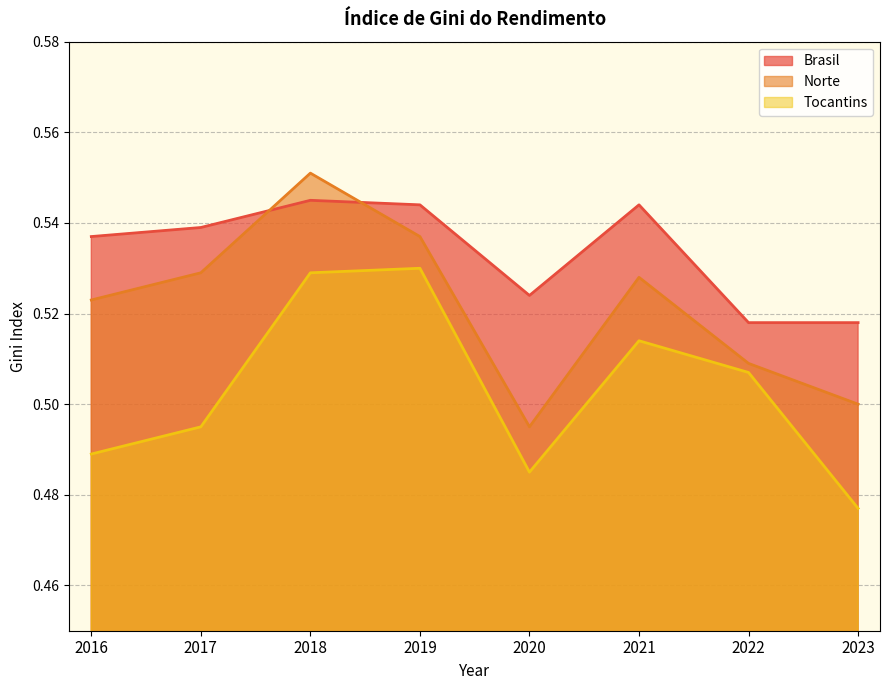

At which category is the sum across all series the highest?

2018